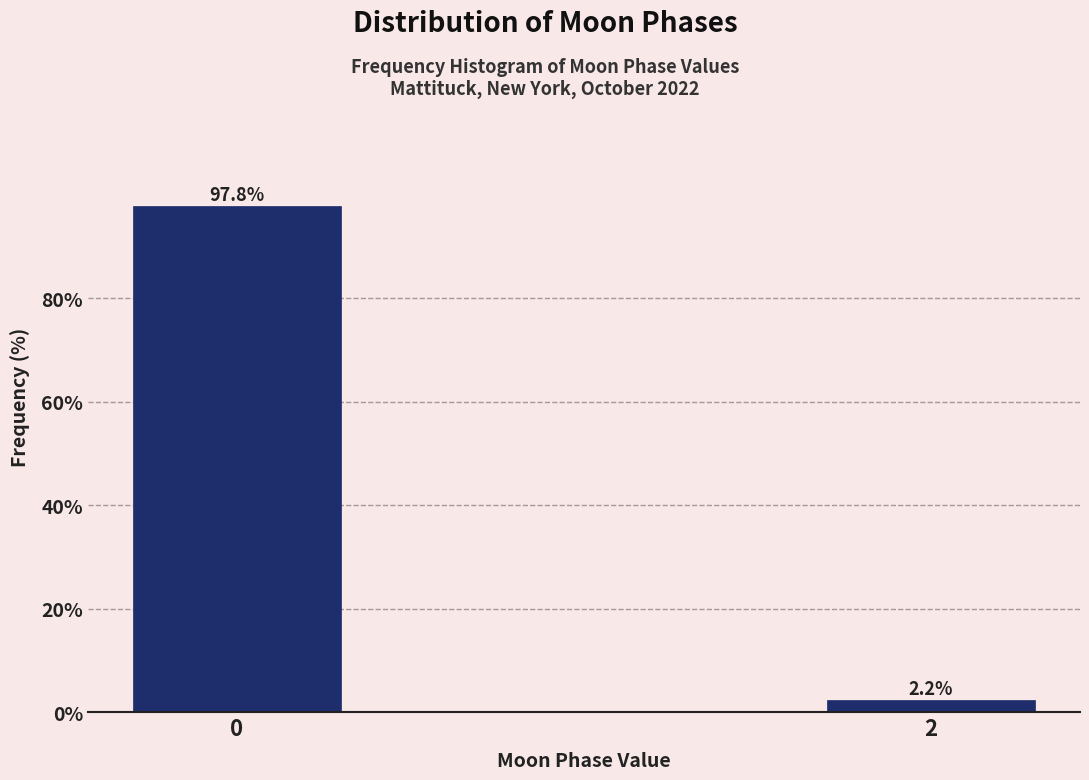

Reading left to right, what are all the values shown in this chart?

97.8	2.2